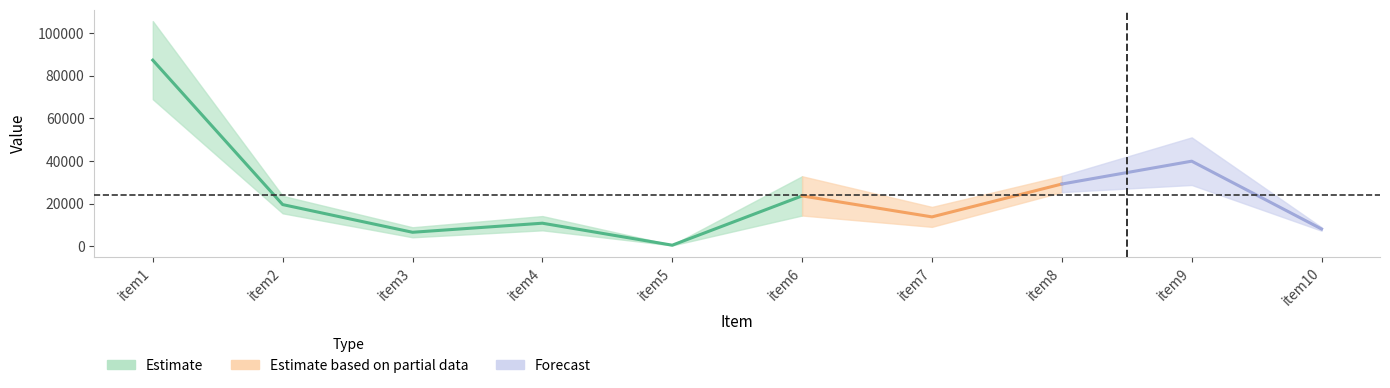

What is the difference between the Average values at item1 and item4?

76574.0